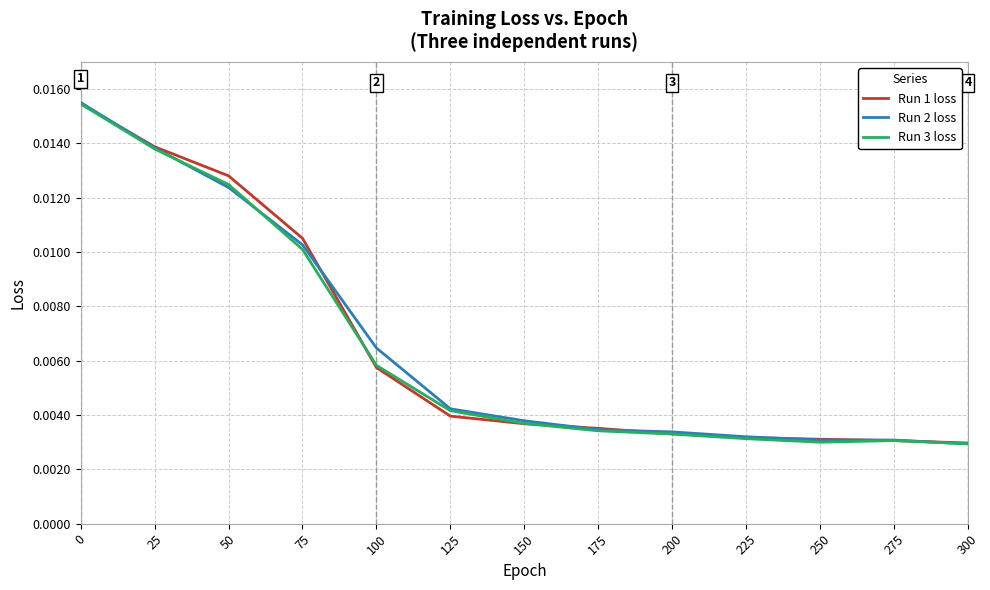

Rank the series at 150 from highest to lowest value.

Run 2 loss, Run 3 loss, Run 1 loss